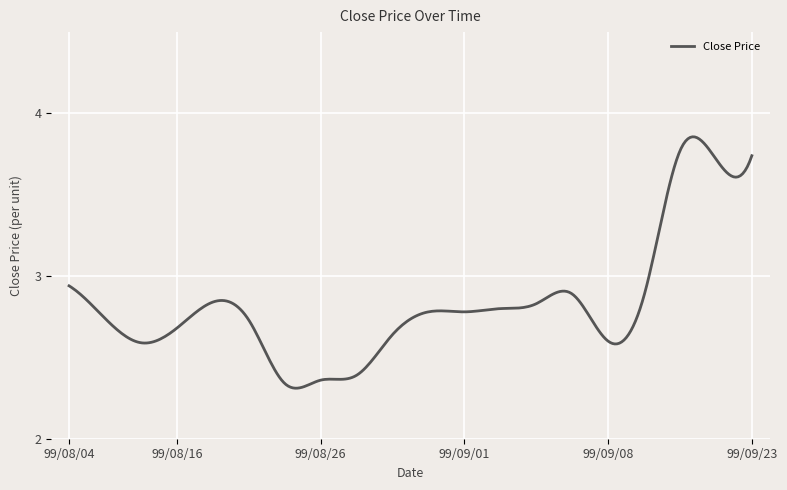

What is the difference between the maximum and minimum values?

1.5